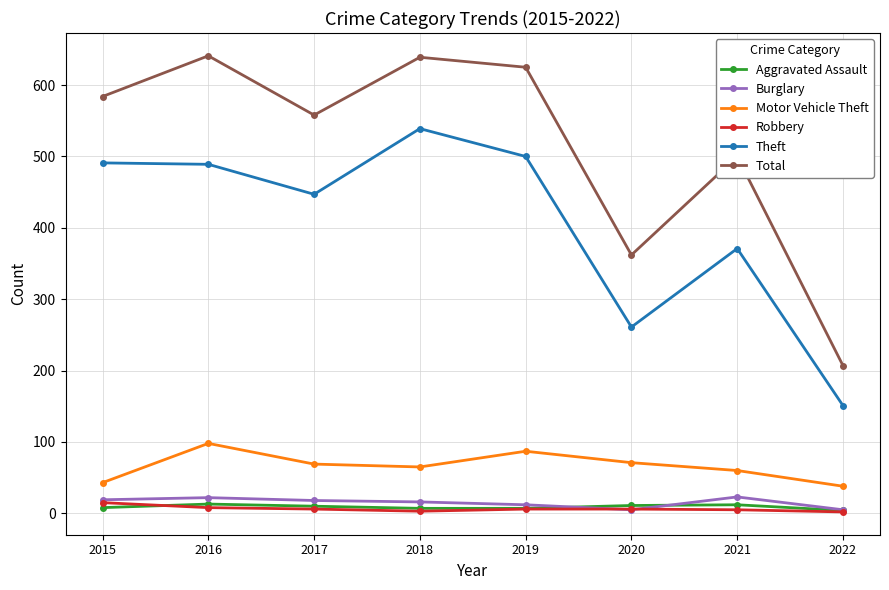

What is the sum of the Aggravated Assault values at 2020 and 2018?

18